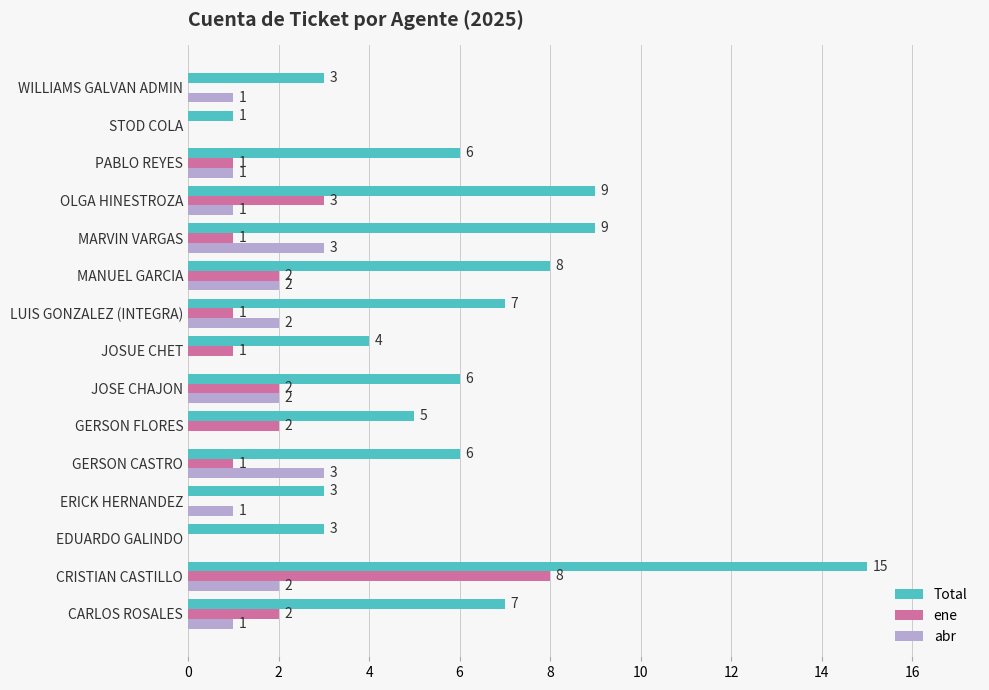

At which label does Total reach its peak?

CRISTIAN CASTILLO